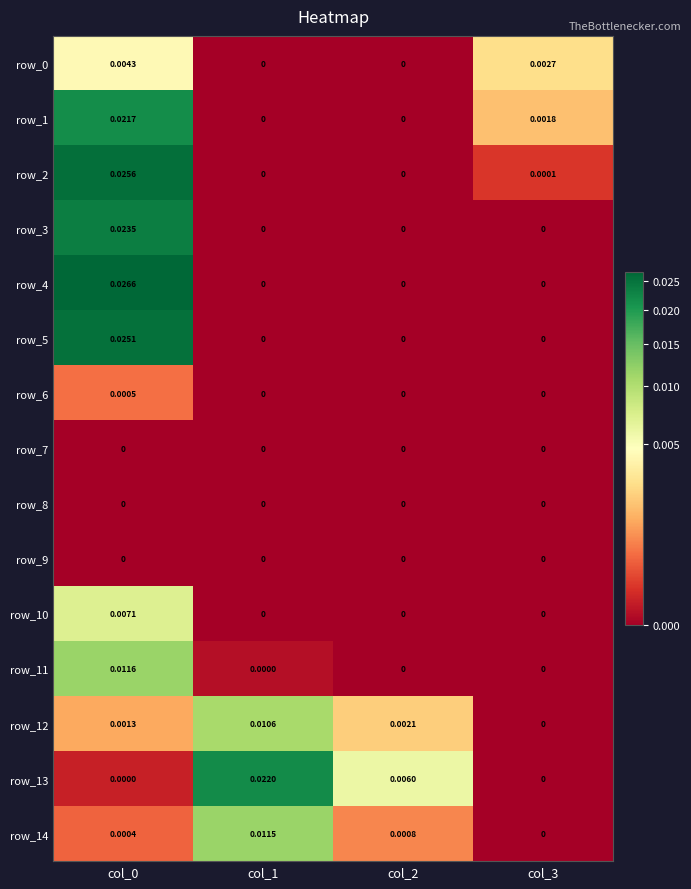

Which has a higher value, col_1 or col_2?

col_1